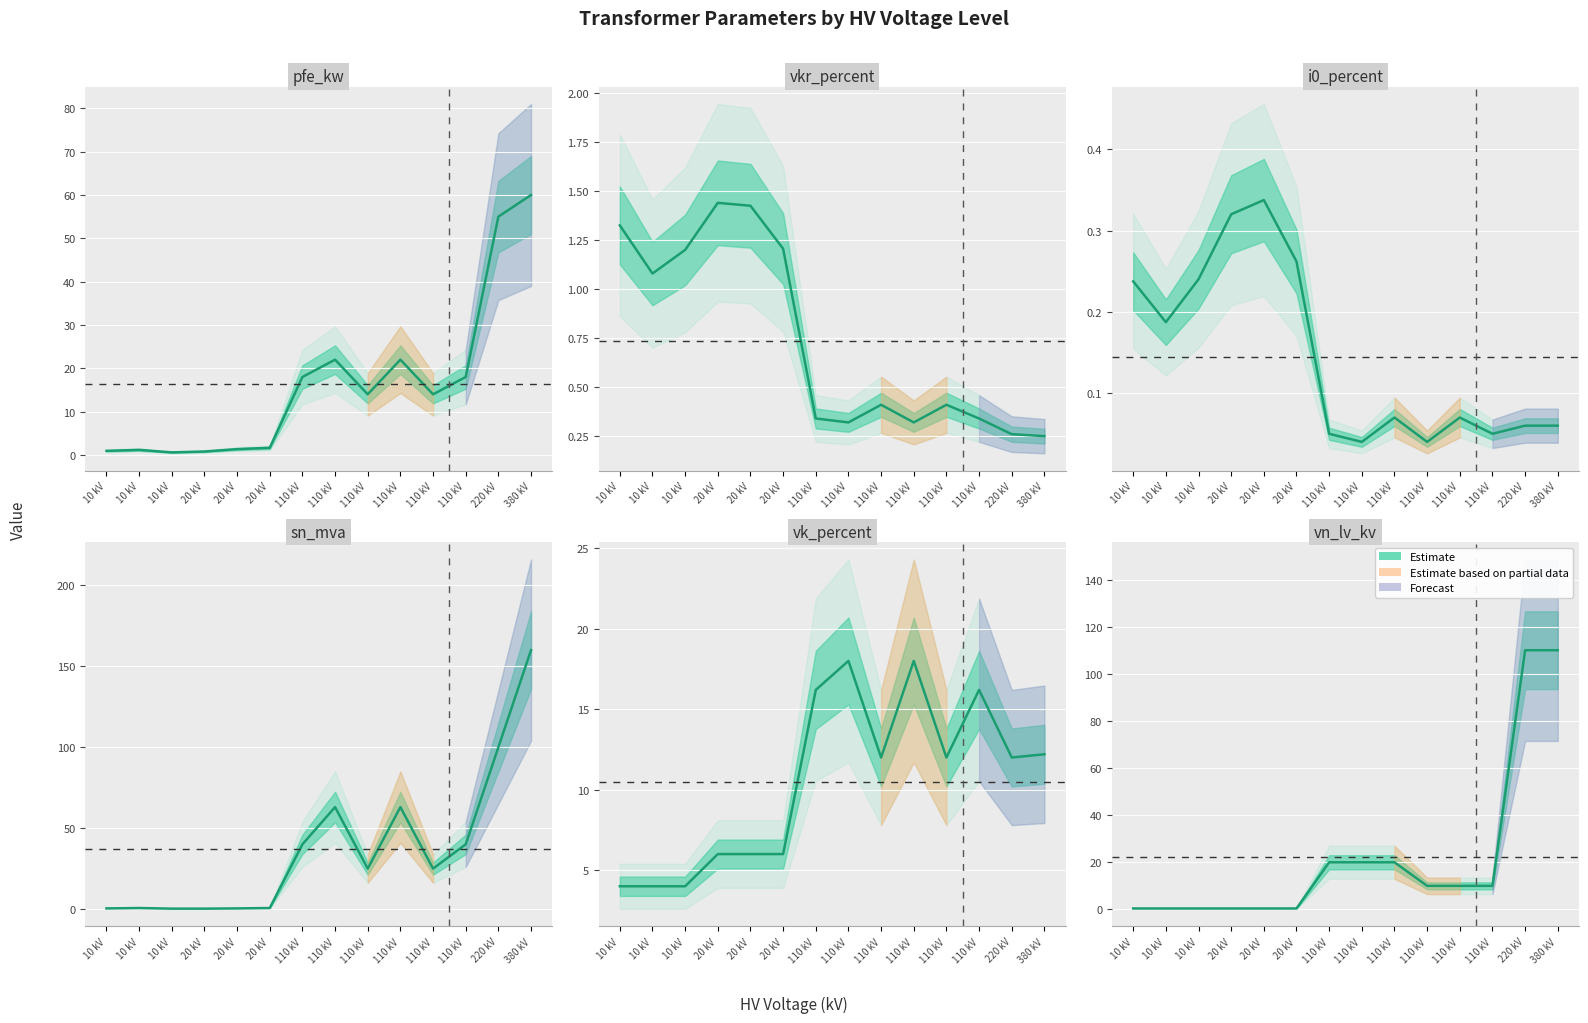

Which series has the largest total across all categories?

sn_mva